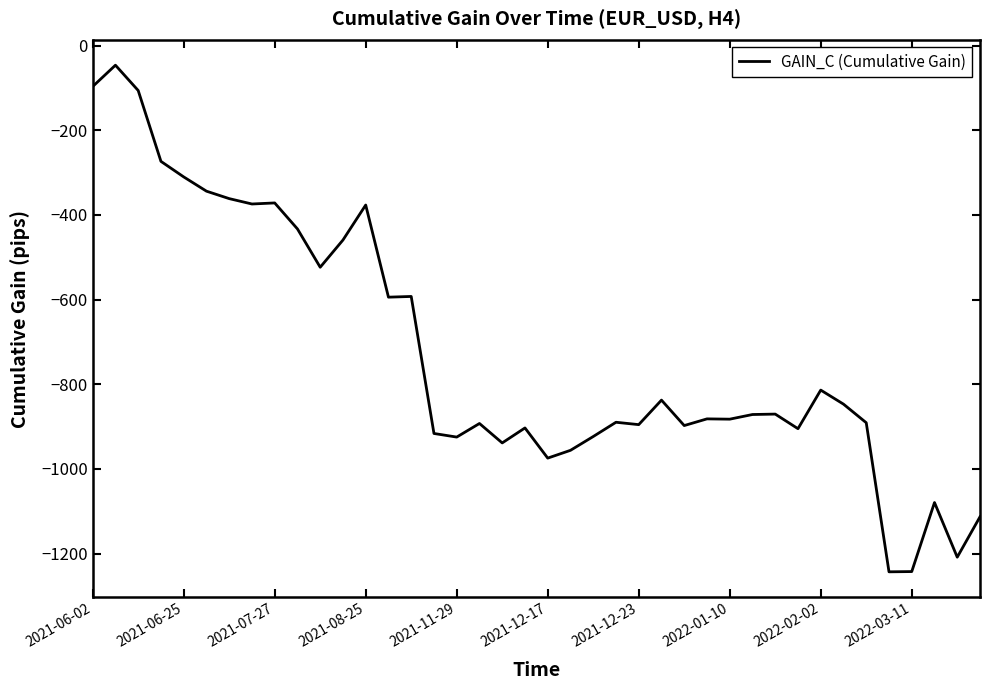

What is the smallest value displayed?

-1243.0